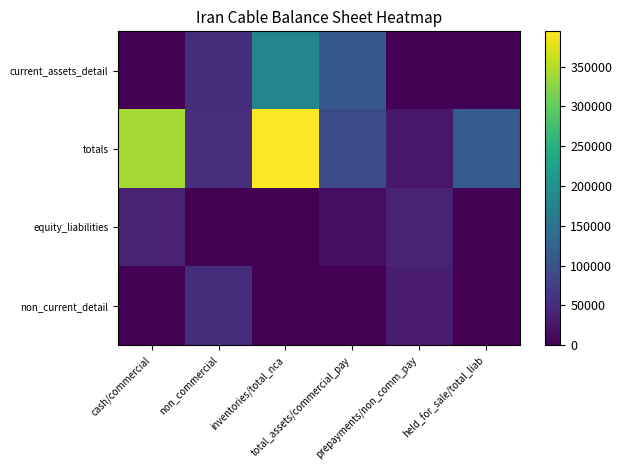

Which label corresponds to the smallest value in the chart?

prepayments/non_comm_pay